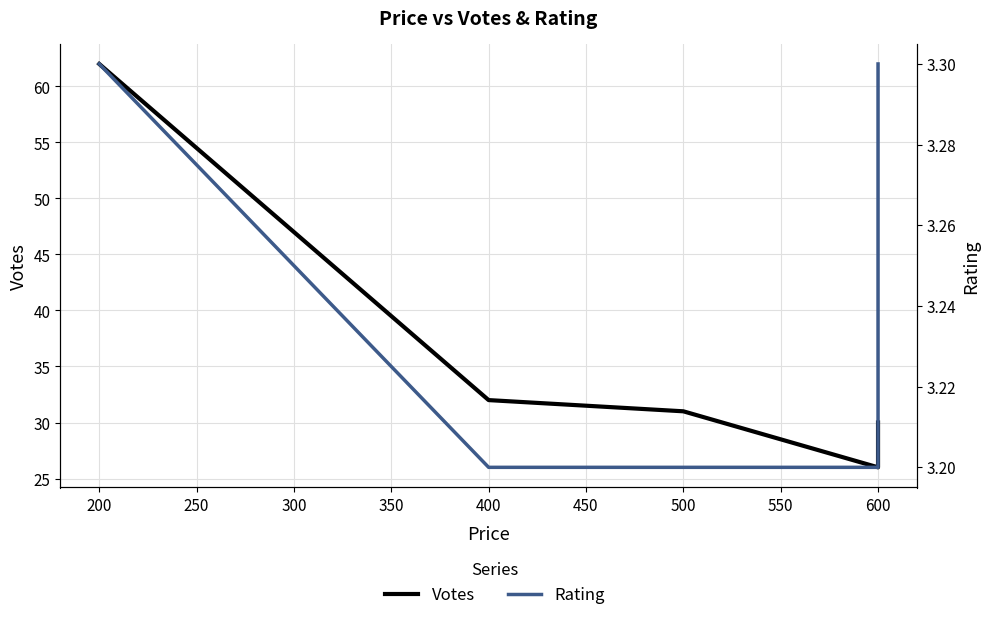

What is the average value of the Votes series?

36.2